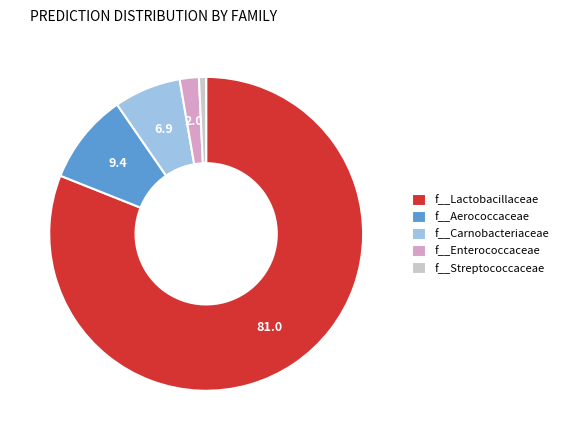

Is the sum of f__Carnobacteriaceae and f__Aerococcaceae greater than half?

No